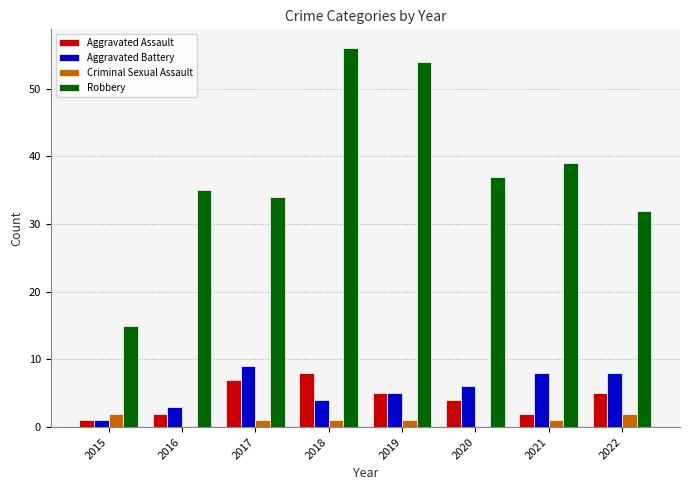

What is the maximum value for Criminal Sexual Assault?

2